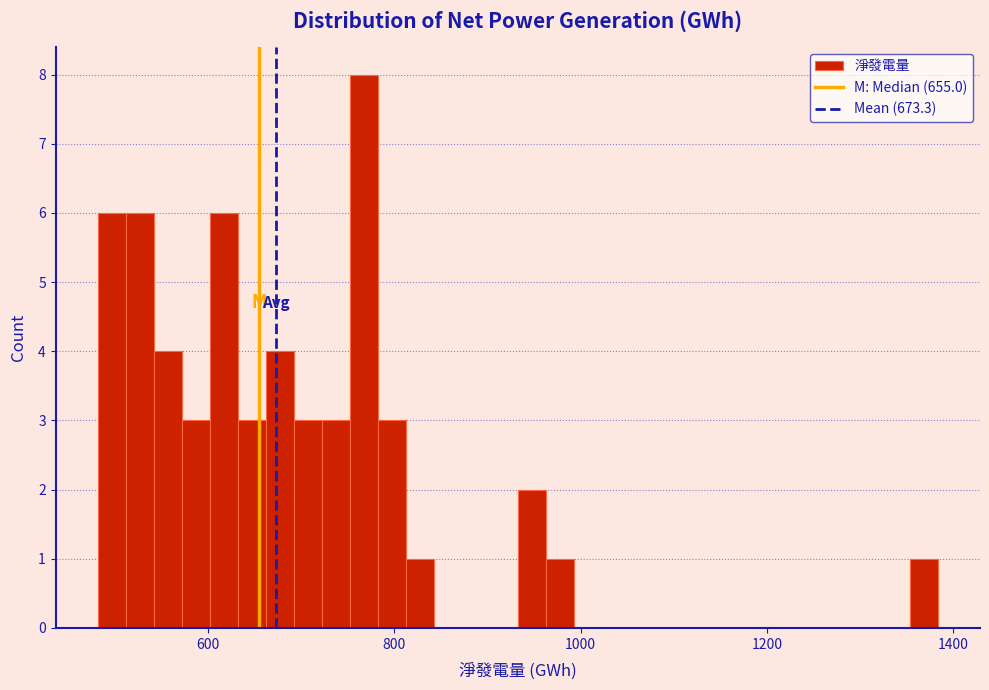

Read against the x-axis, roughly where is the centre of the tallest bar?

760